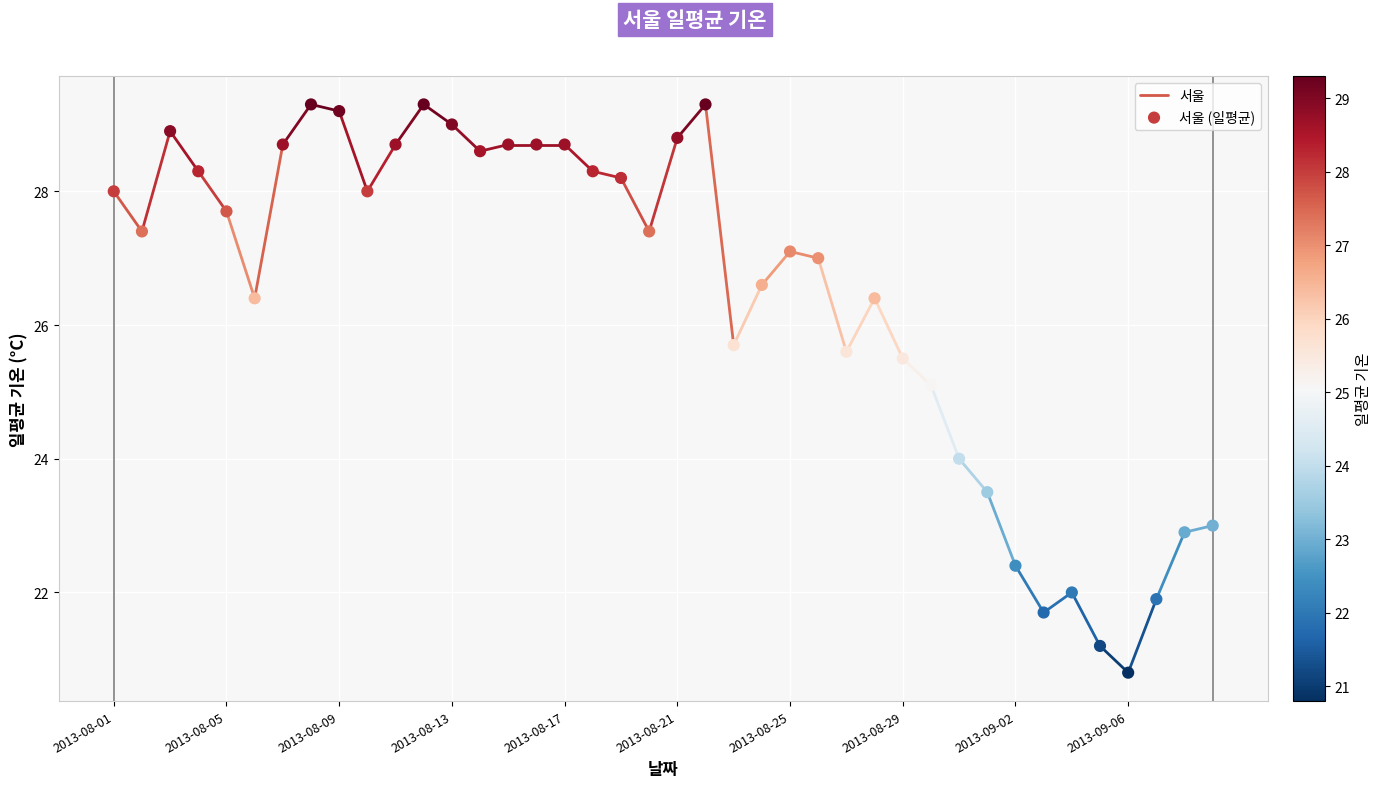

What Y value in the scatter plot is closest to 25?

25.1